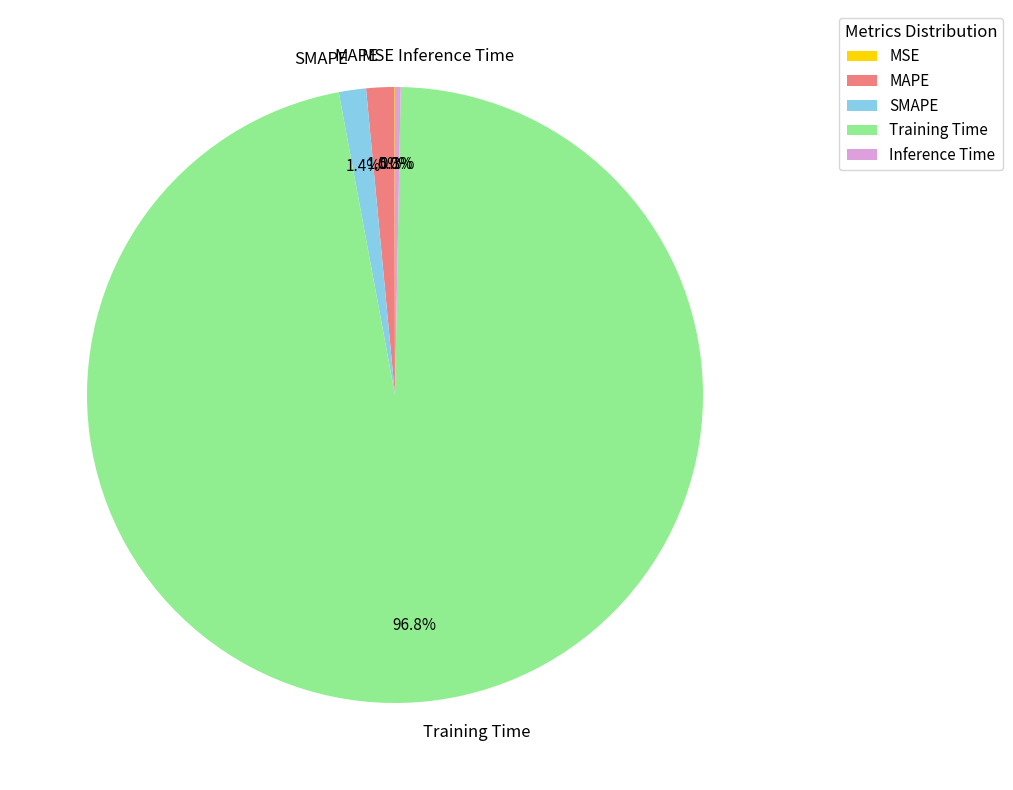

Which category has the biggest portion of the pie?

Training Time